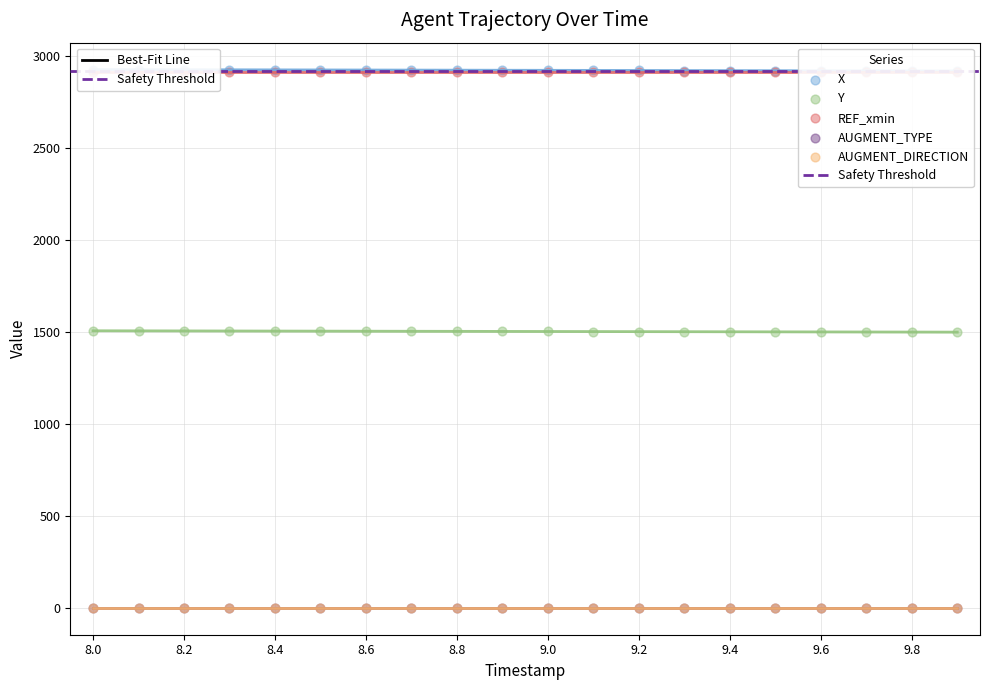

Which series reaches the maximum Y coordinate?

X